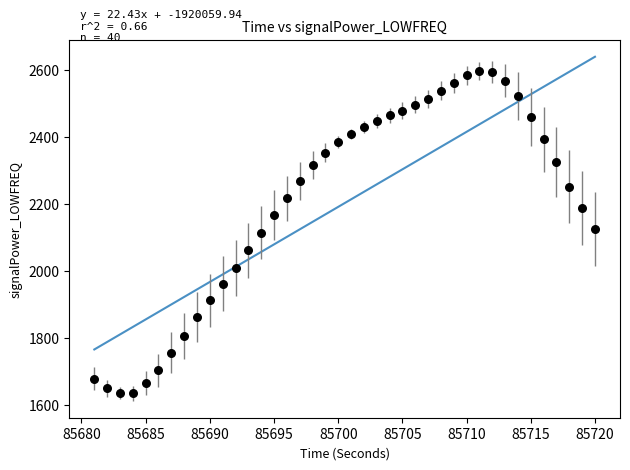

What is the range of Y values (max minus min)?

962.9